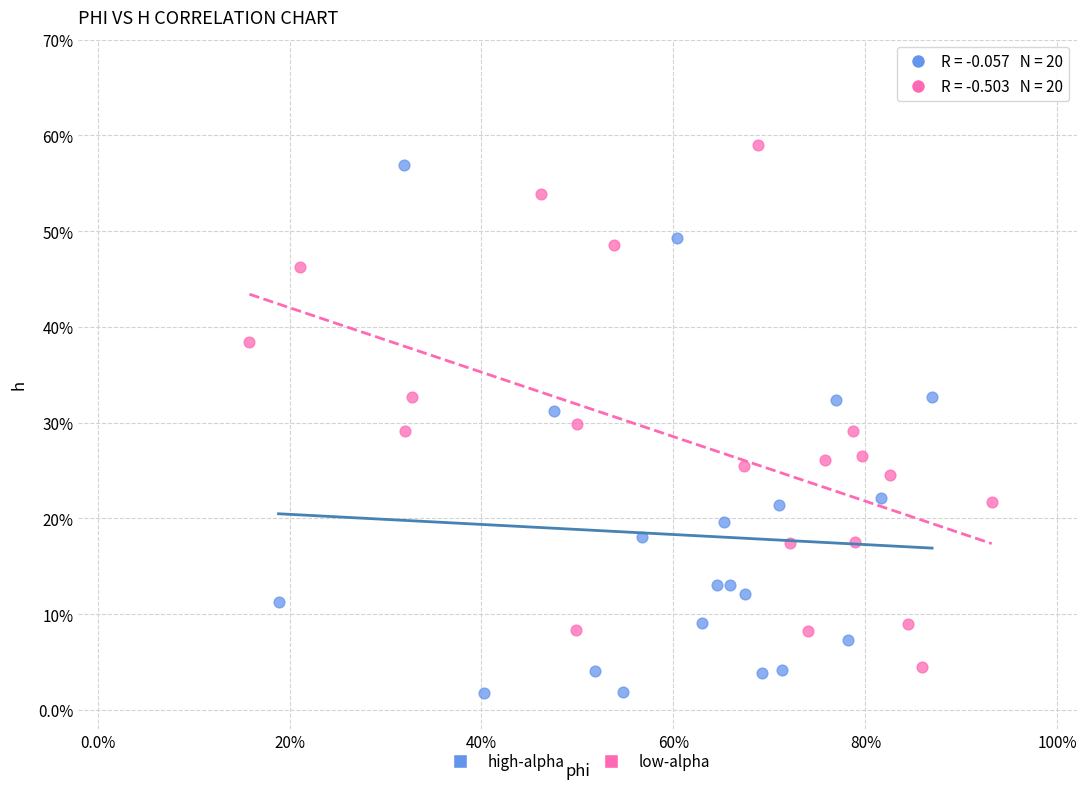

Which series reaches the minimum Y coordinate?

high-alpha